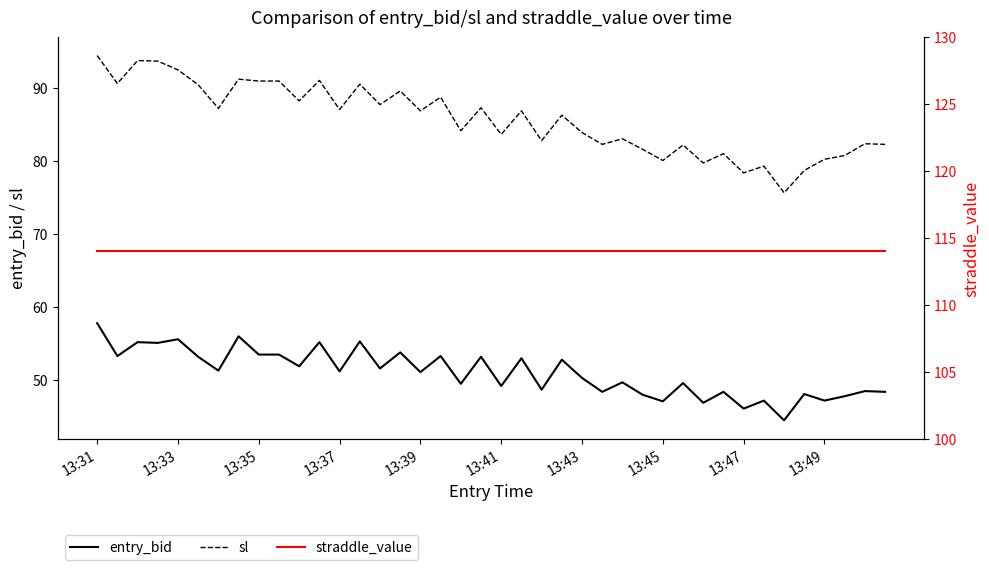

Between 39 and 38, which is larger?

38